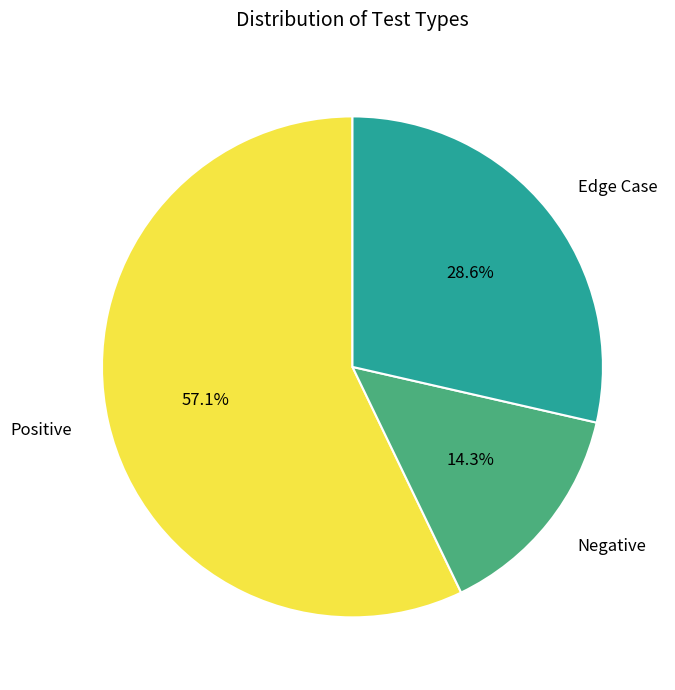

Which category has the biggest portion of the pie?

Positive